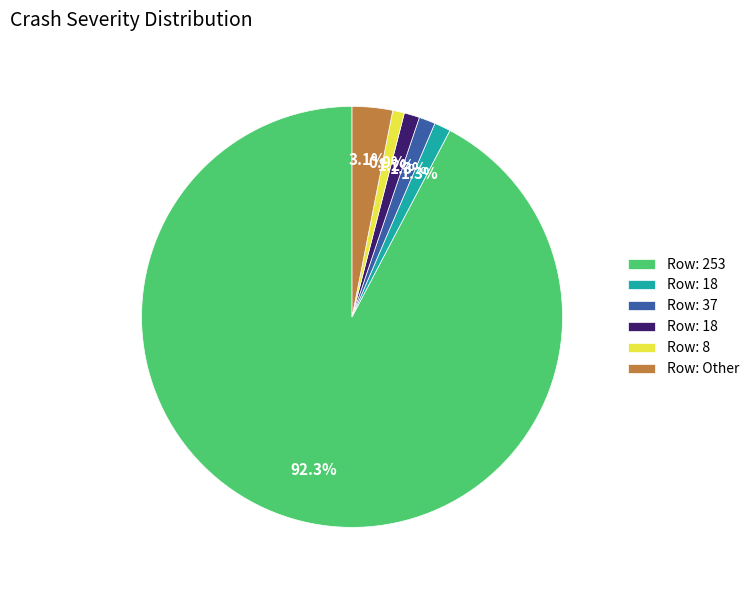

Is there any slice that represents more than half of the pie?

Yes